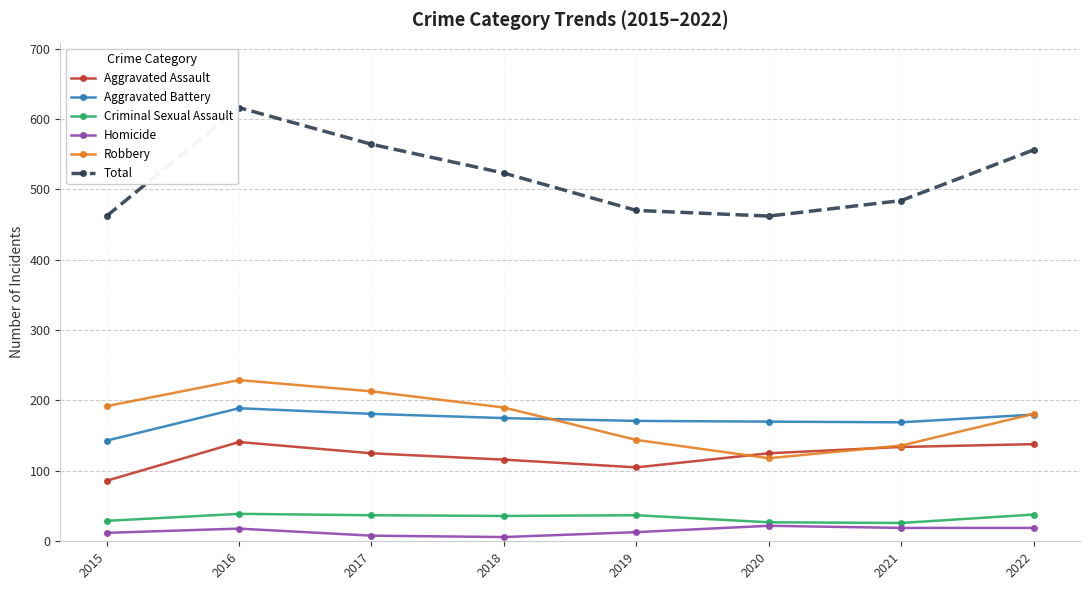

What is the greatest value displayed?

616